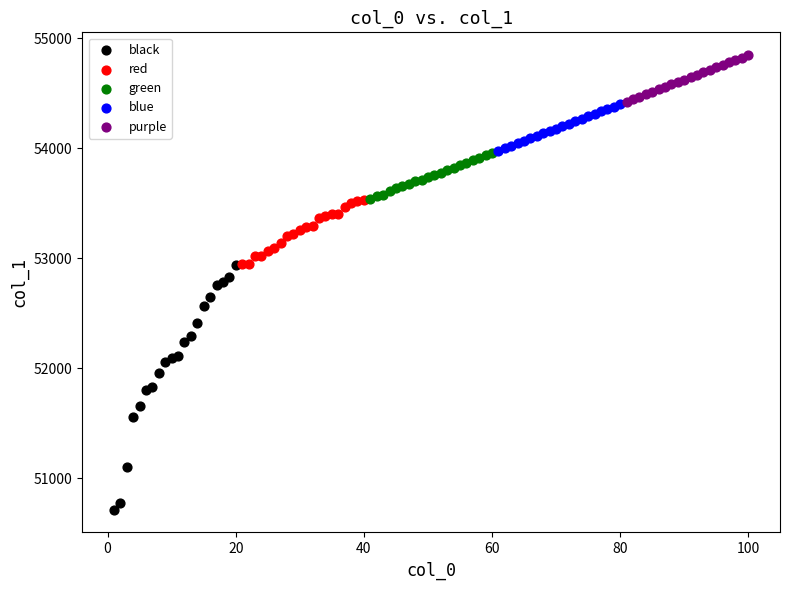

Which series has the widest spread of Y values?

black